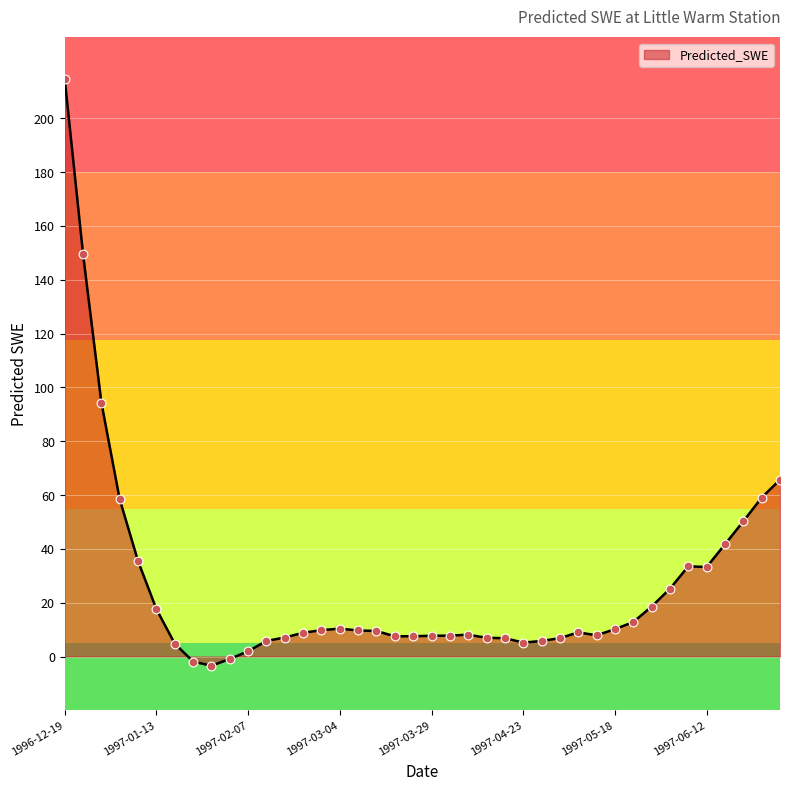

What is the greatest value displayed?

214.7